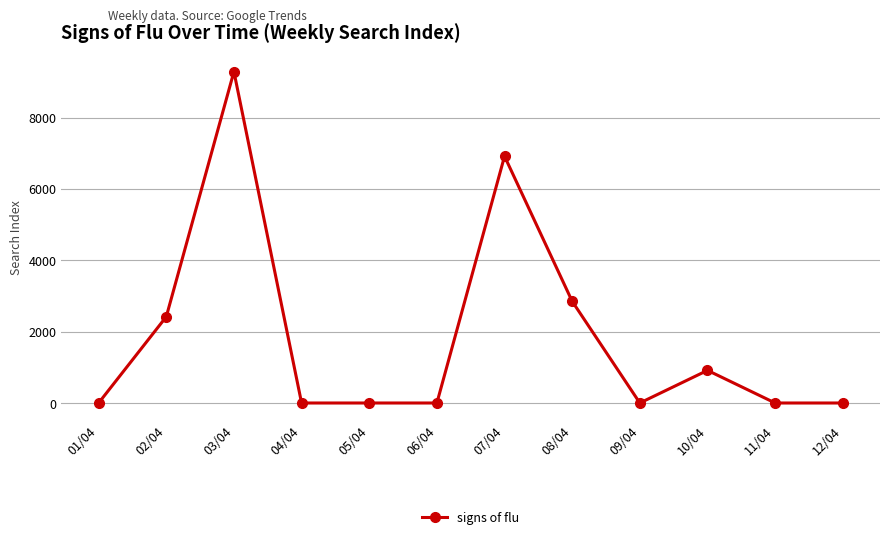

What is the sum of all values?

22382.3